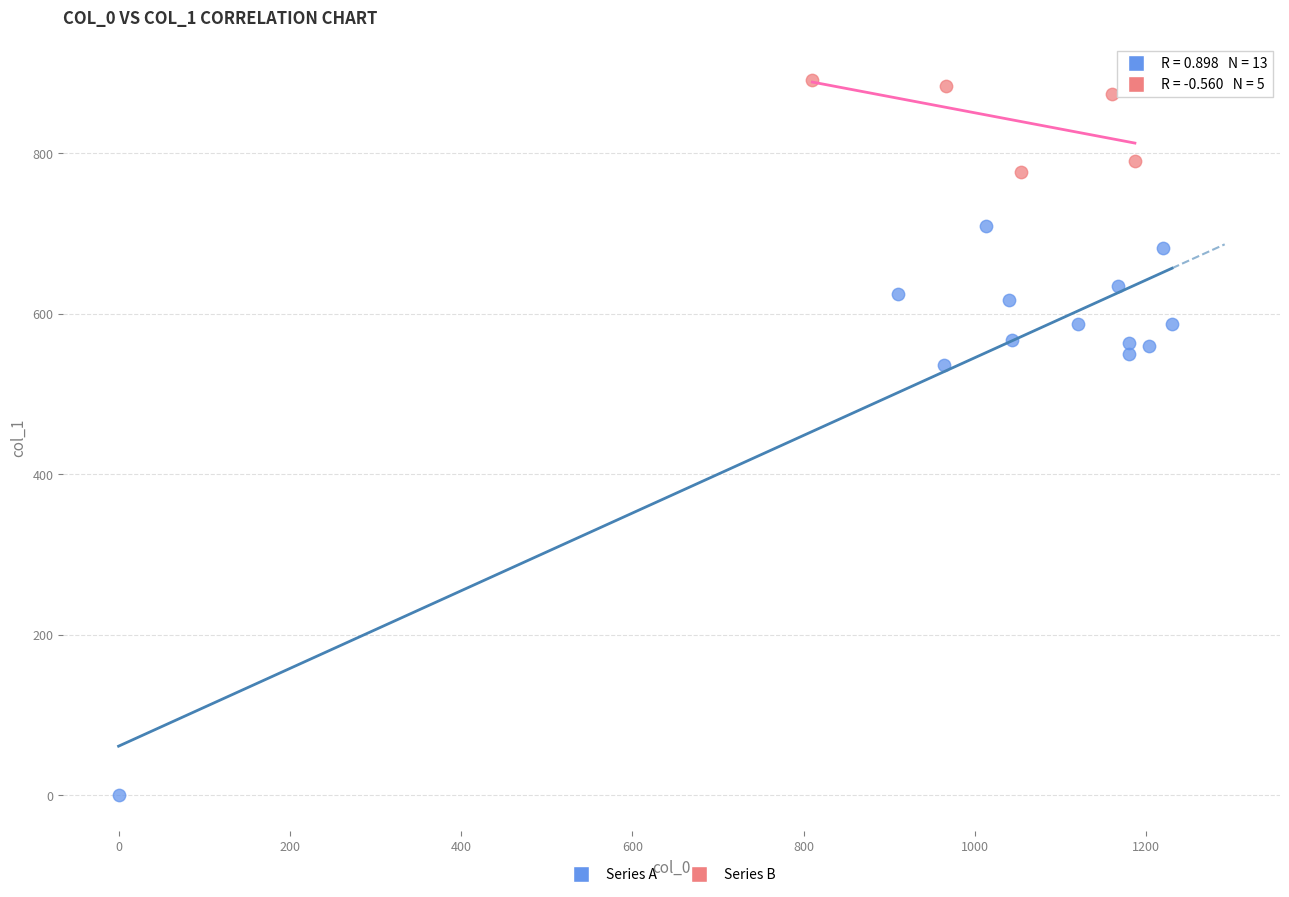

Which series reaches the maximum Y coordinate?

Series B